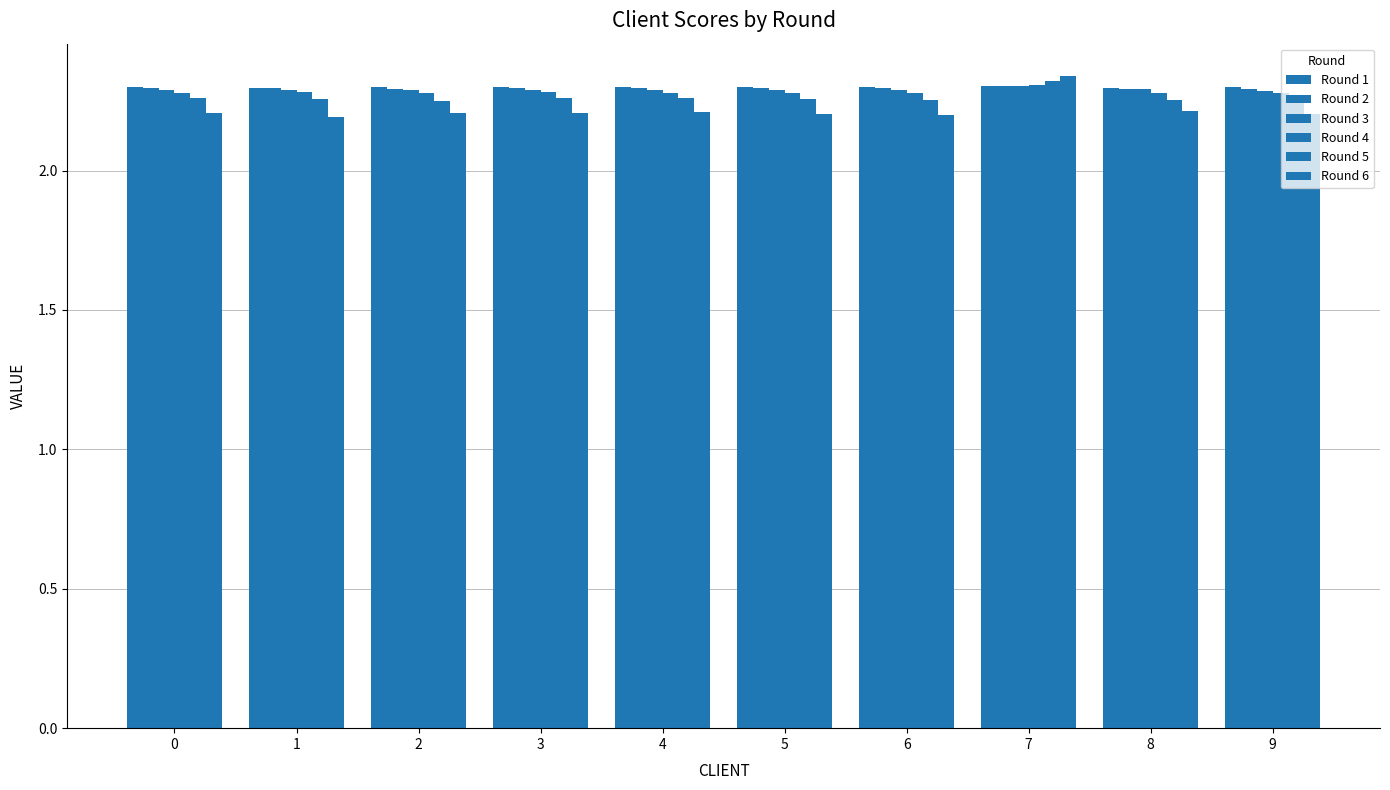

At how many categories does at least one series exceed 2?

10